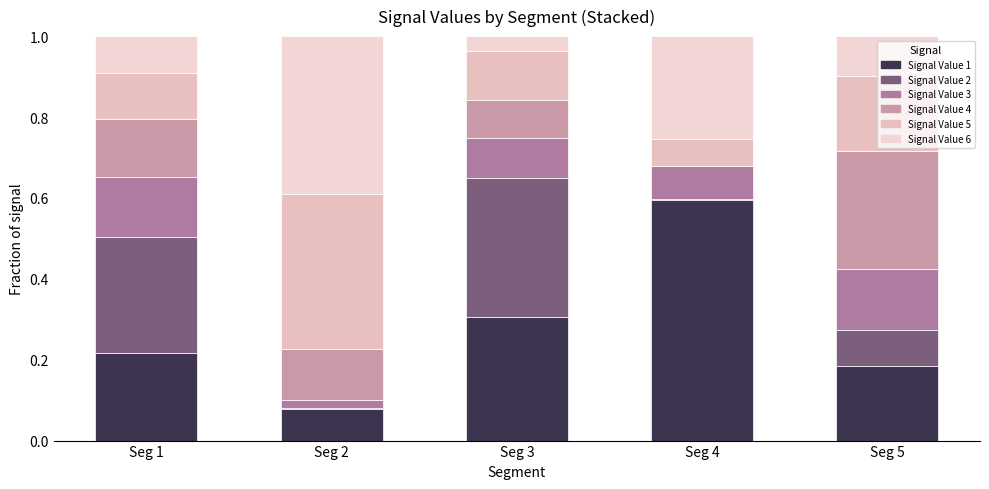

How many data points does each series have?

5